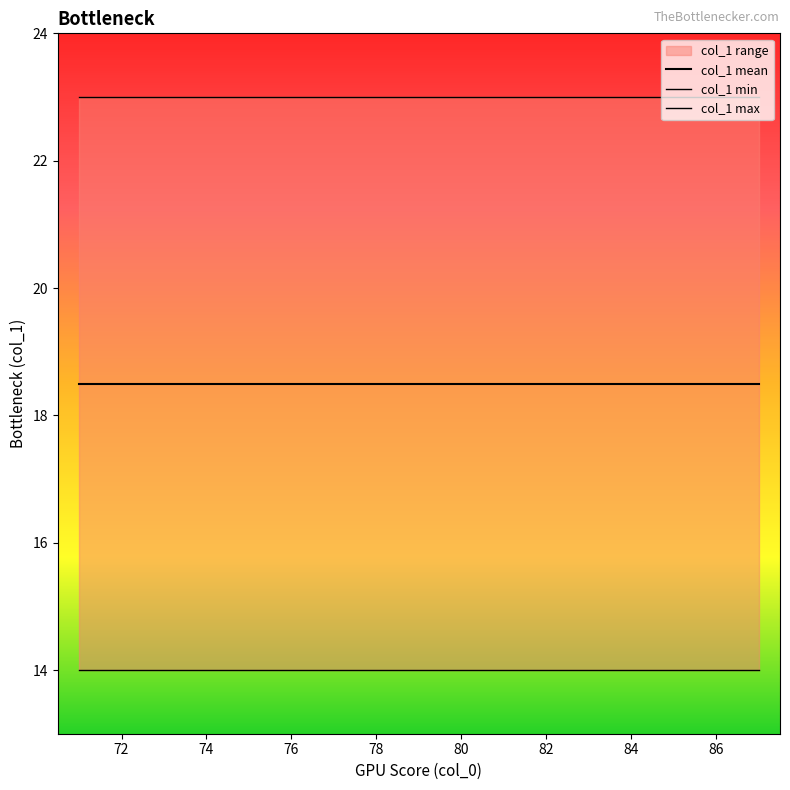

What is the value of the col_1 mean point at the 12th from the left?

18.5